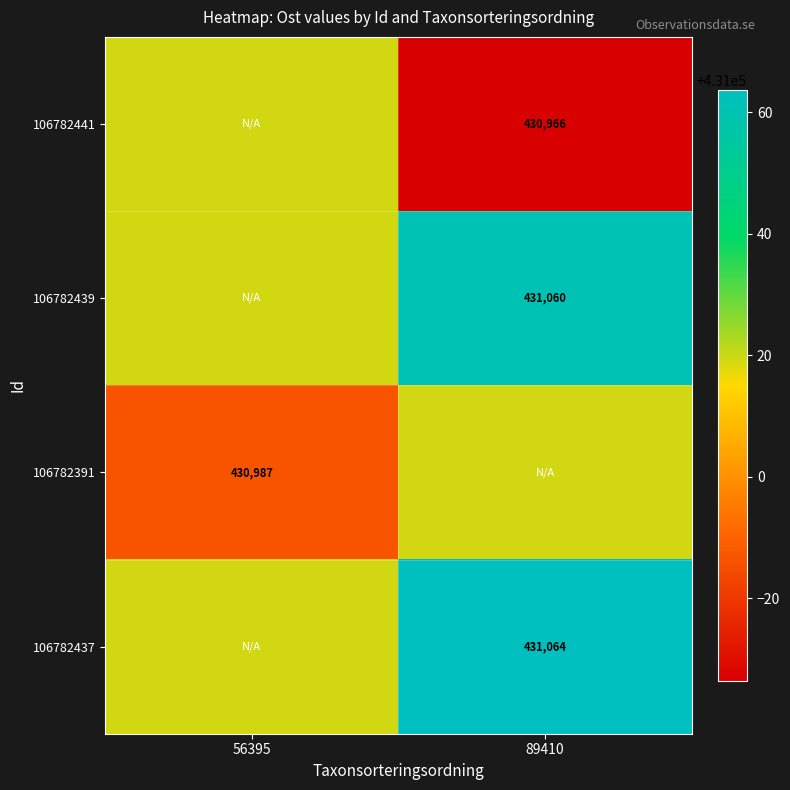

Is the value of 106782391 at 56395 greater than the value of 106782441 at 89410?

Yes